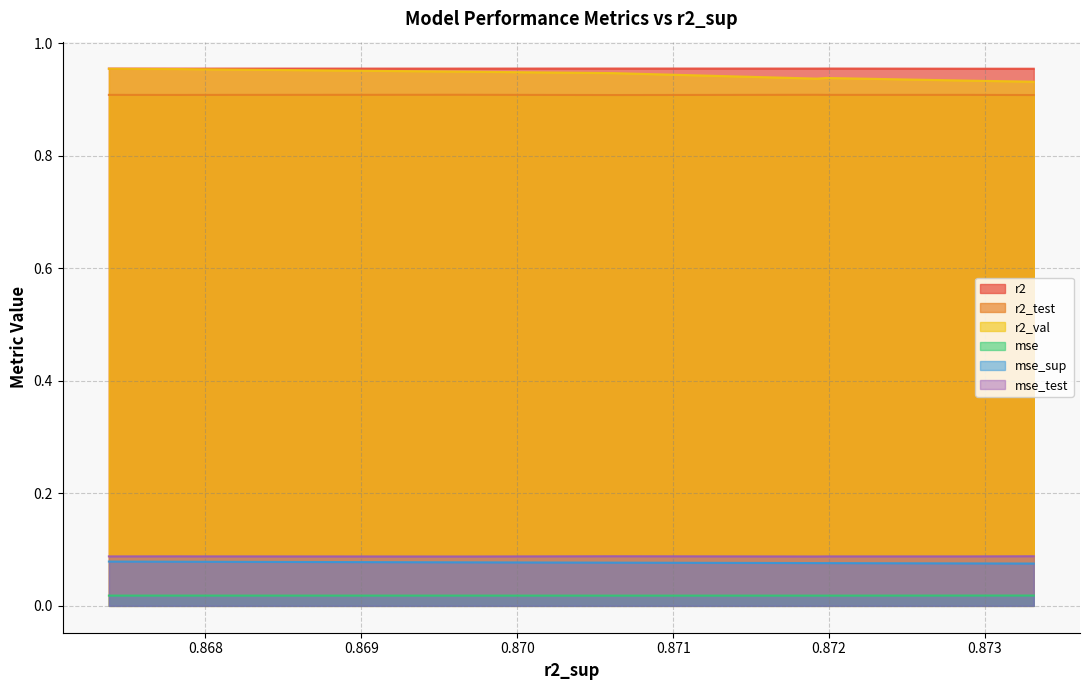

True or false: r2 and mse_test cross at least once.

False